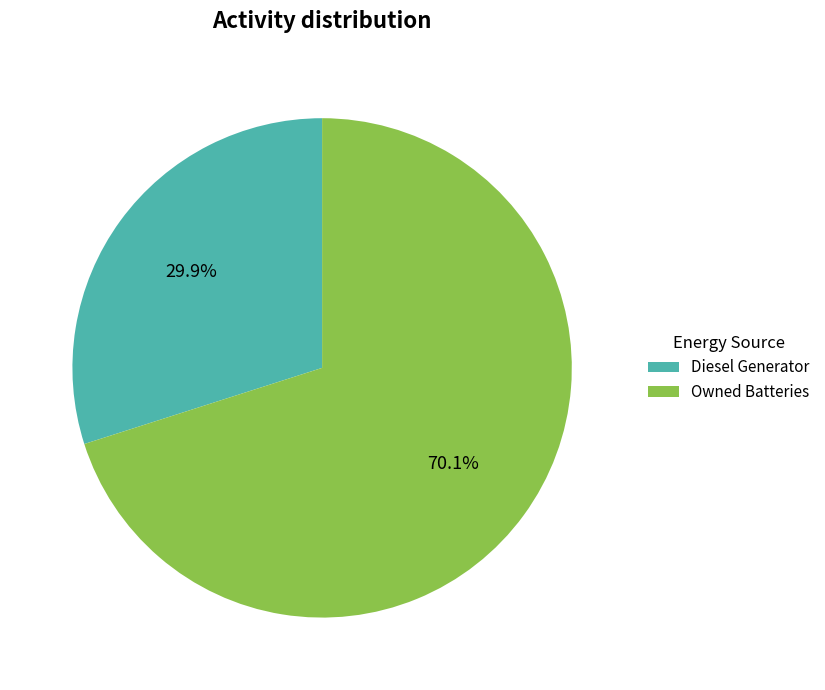

Does Diesel Generator represent more than half of the total?

No